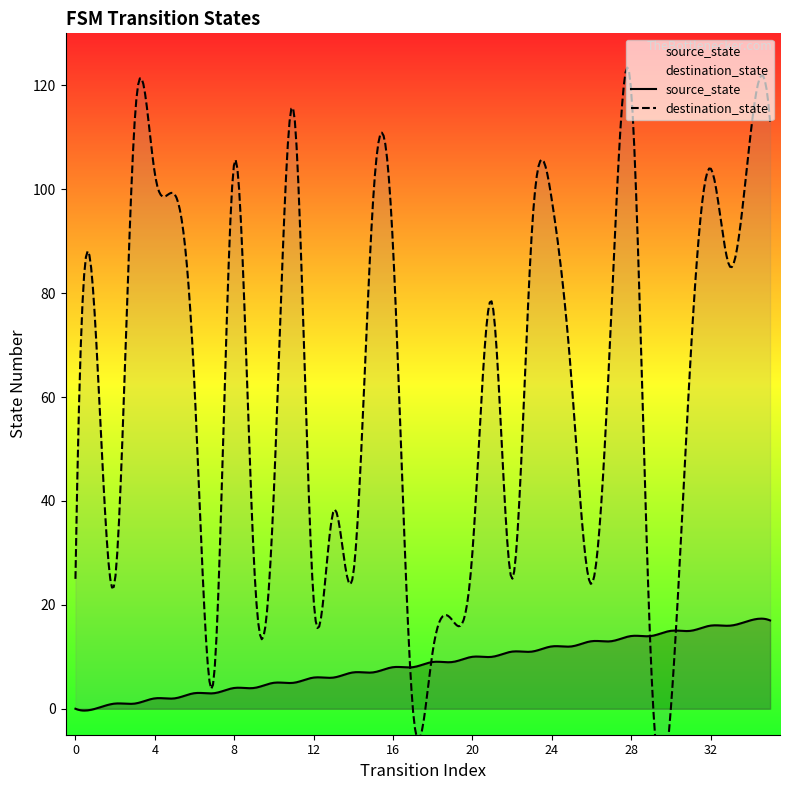

The value of source_state at 3 is 1. True or false?

True